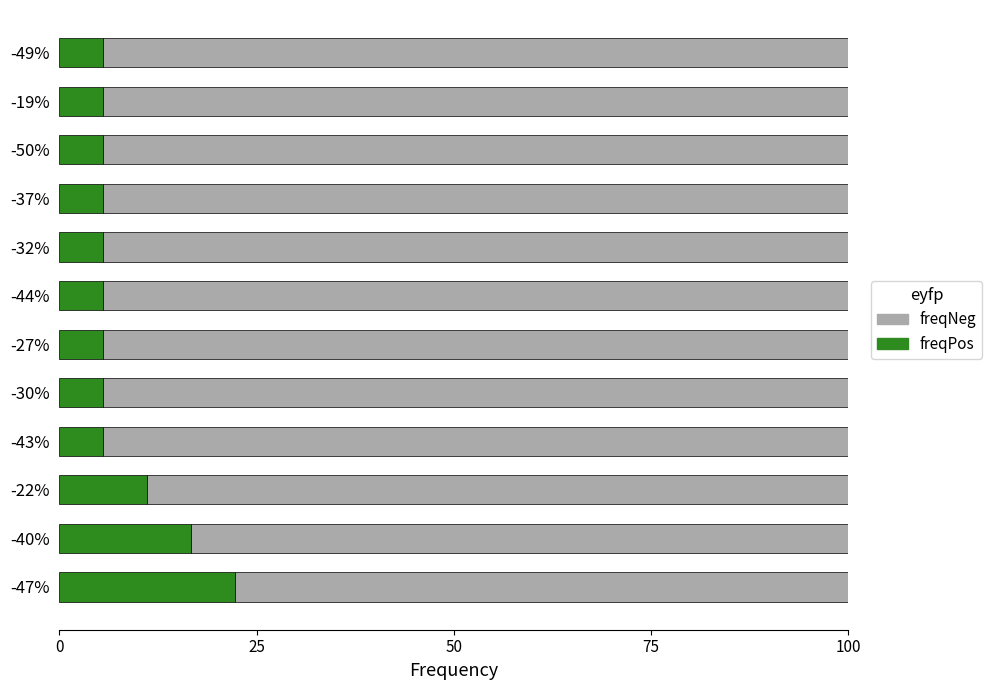

The value of freqPos at -47% is 14.0. True or false?

False